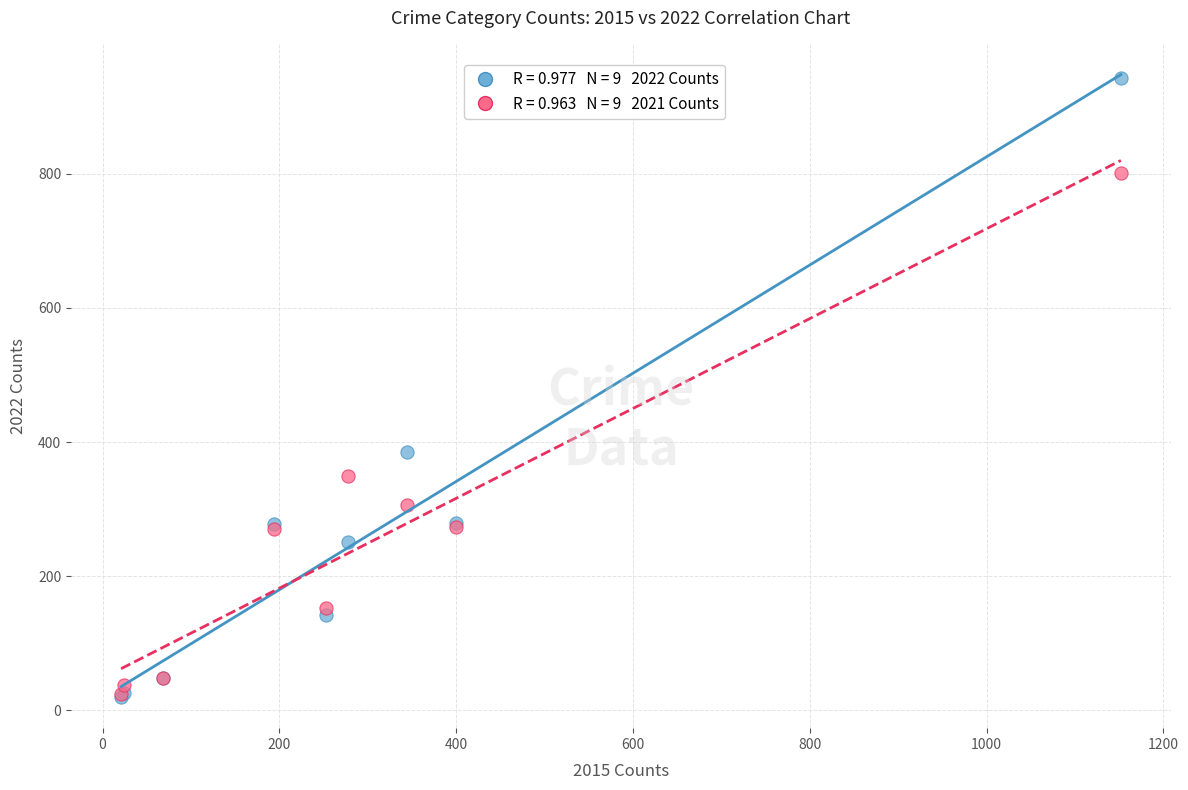

Across all series, what Y value is closest to 481?

385